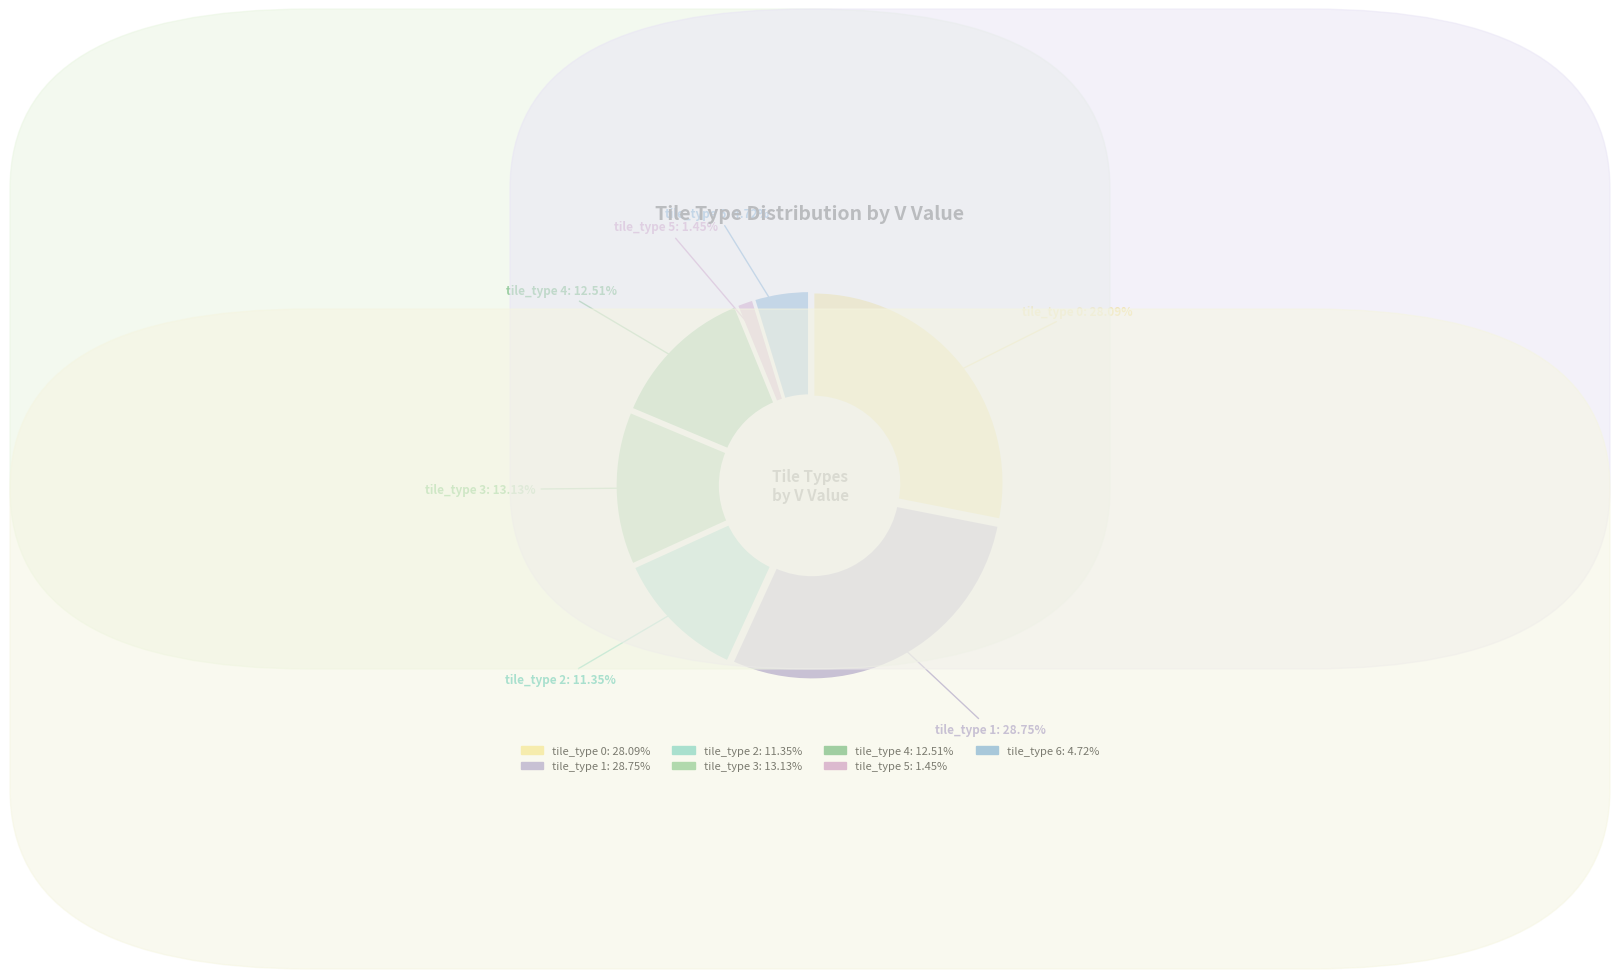

Rank the categories by value from lowest to highest.

tile_type 5, tile_type 6, tile_type 2, tile_type 4, tile_type 3, tile_type 0, tile_type 1